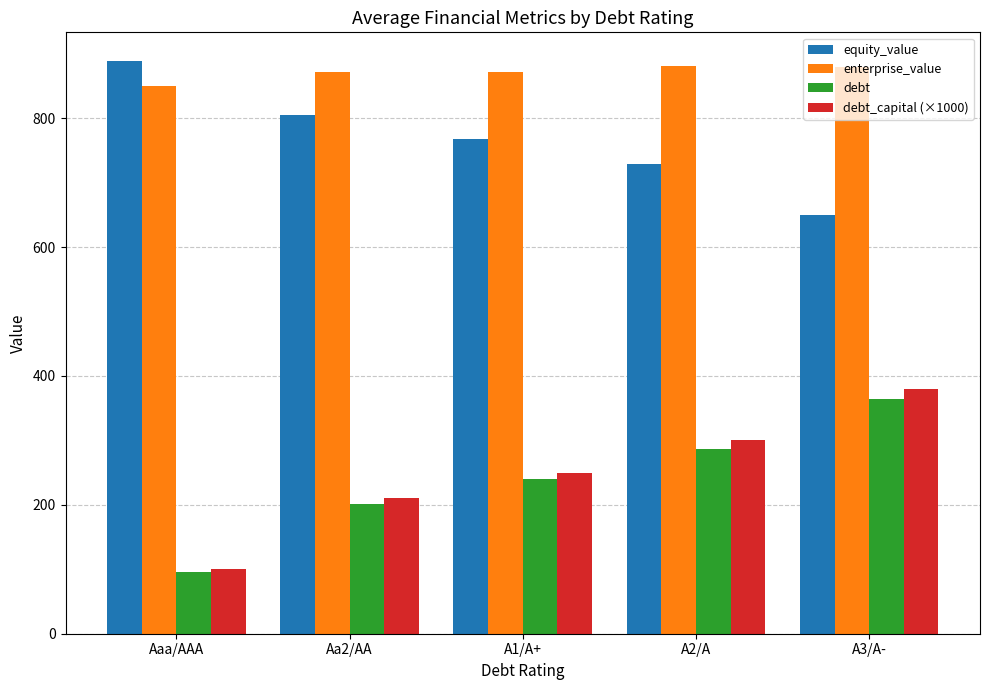

List the labels in order of equity_value value, largest first.

Aaa/AAA, Aa2/AA, A1/A+, A2/A, A3/A-